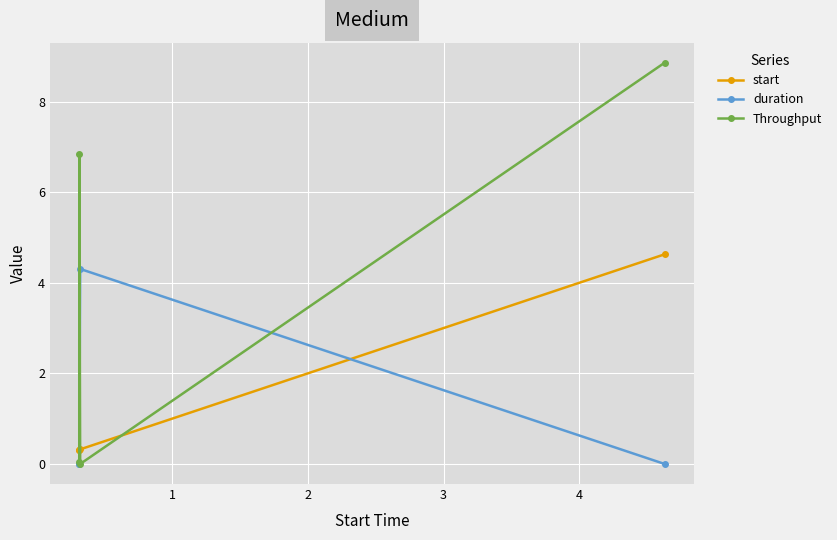

What is the difference between the maximum and second lowest values in the Throughput series?

8.8